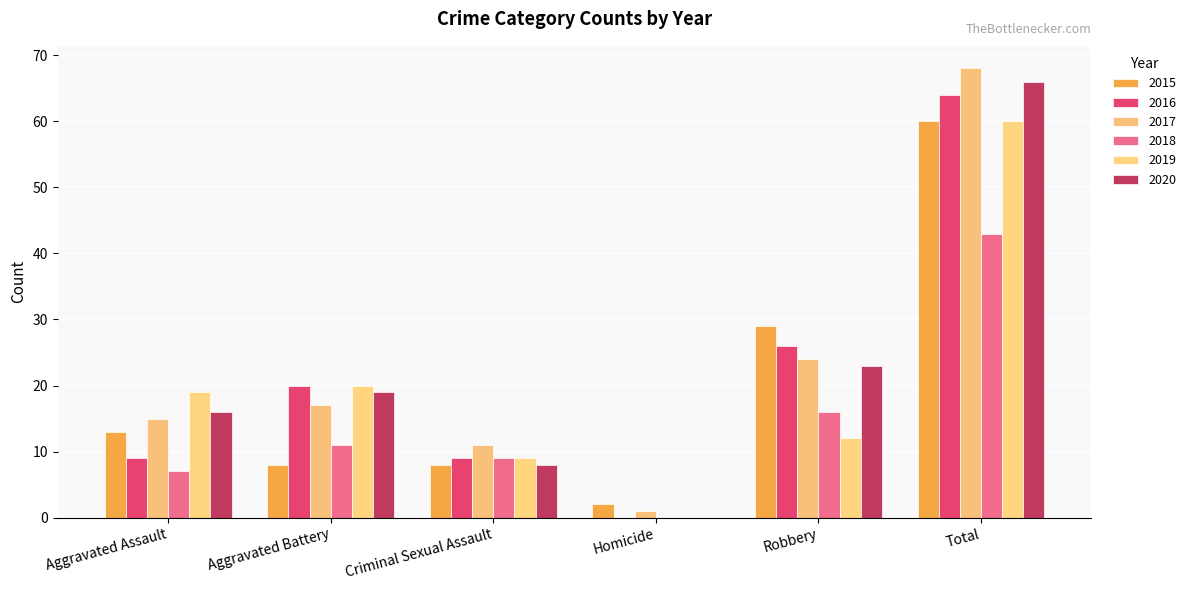

At which label does 2016 first exceed 20?

Robbery